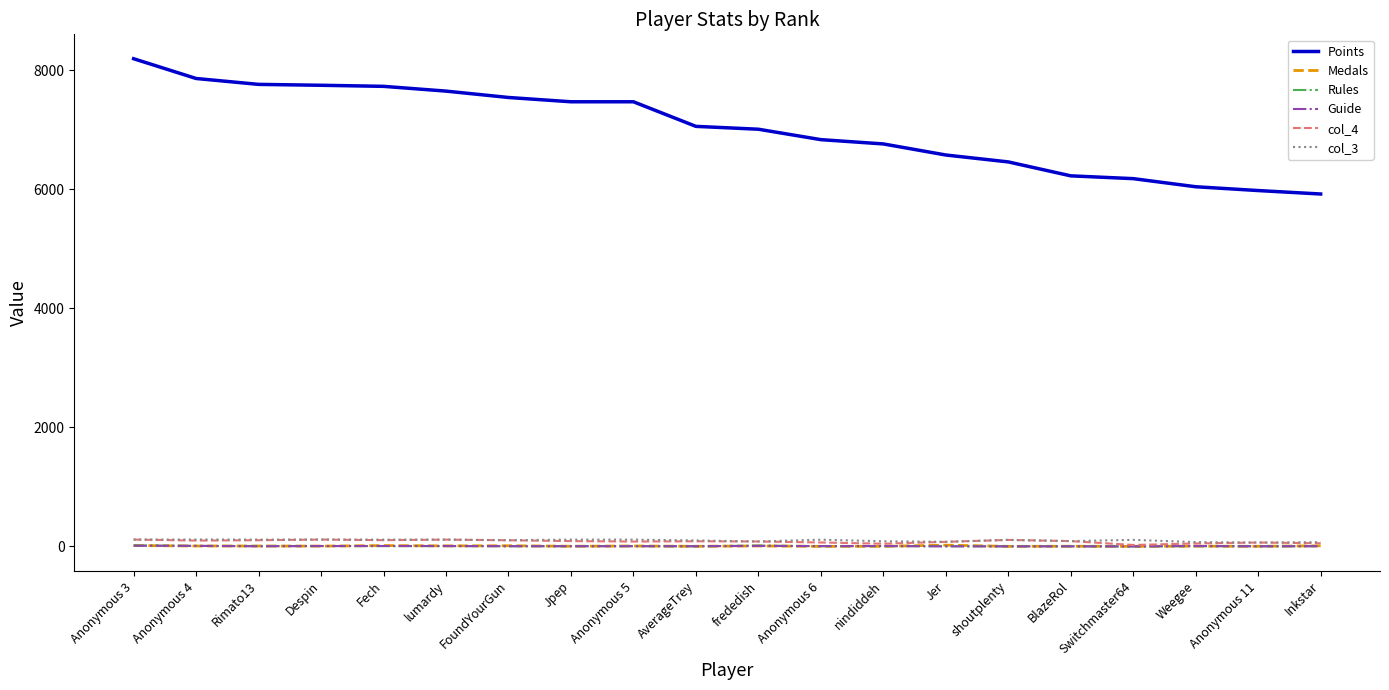

True or false: col_3 and Points intersect in this chart.

False